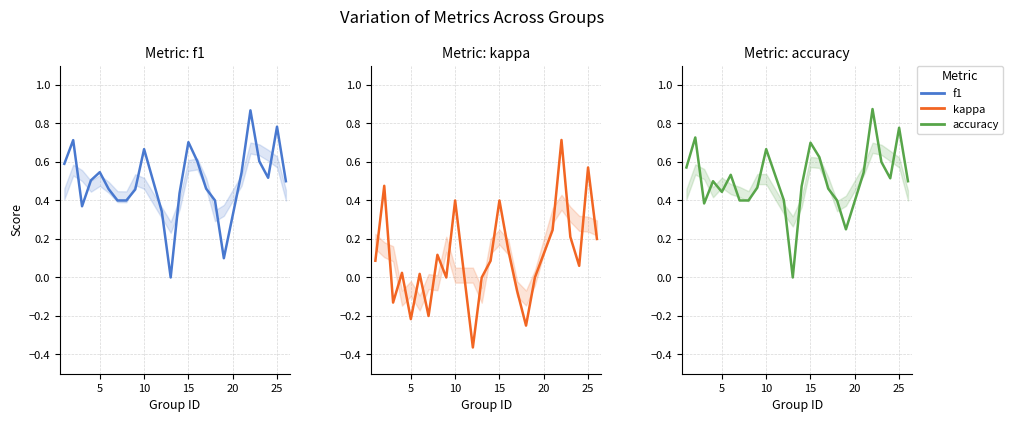

True or false: kappa and accuracy intersect in this chart.

False